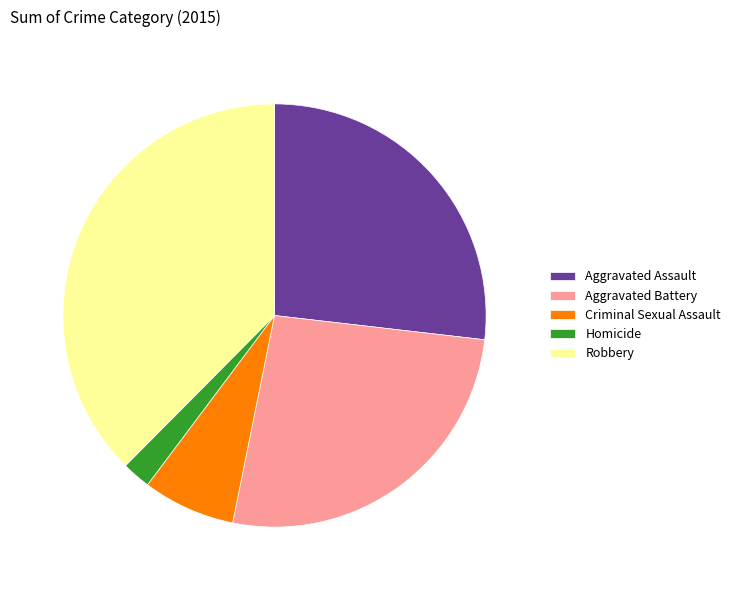

True or false: Criminal Sexual Assault accounts for 7% of the total.

True